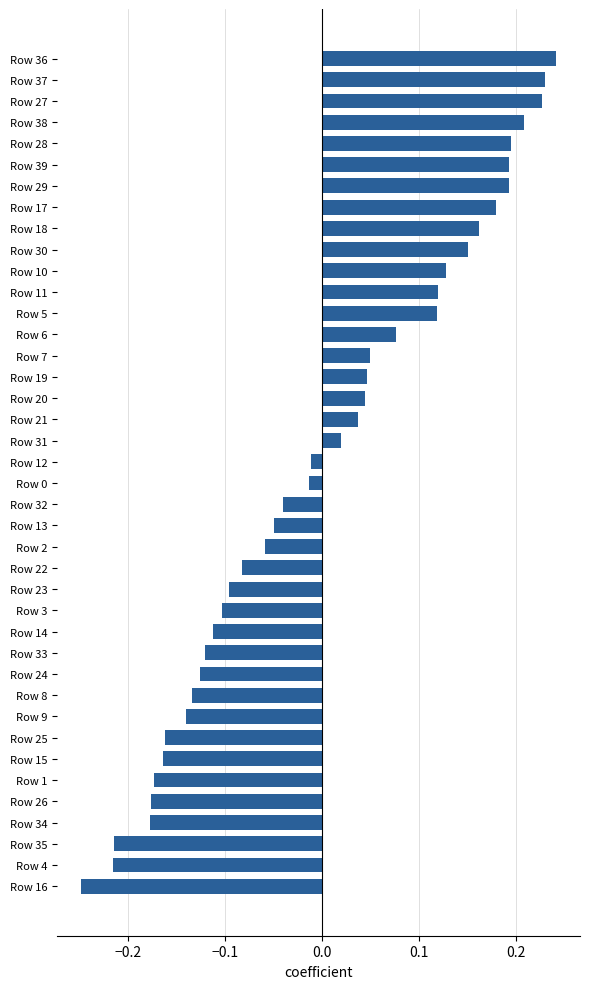

True or false: the data shows -0.1 at Row 13.

False